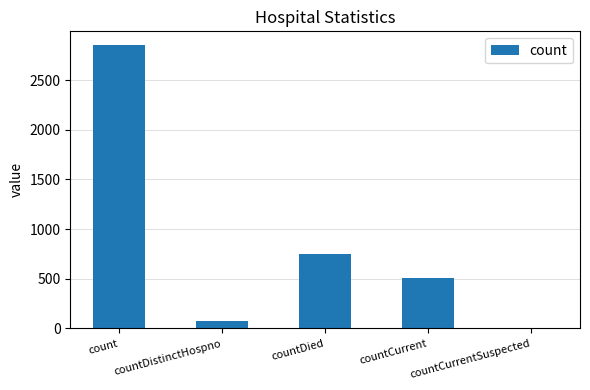

Approximately how many times larger is the value at countDied compared to countCurrent?

1.5